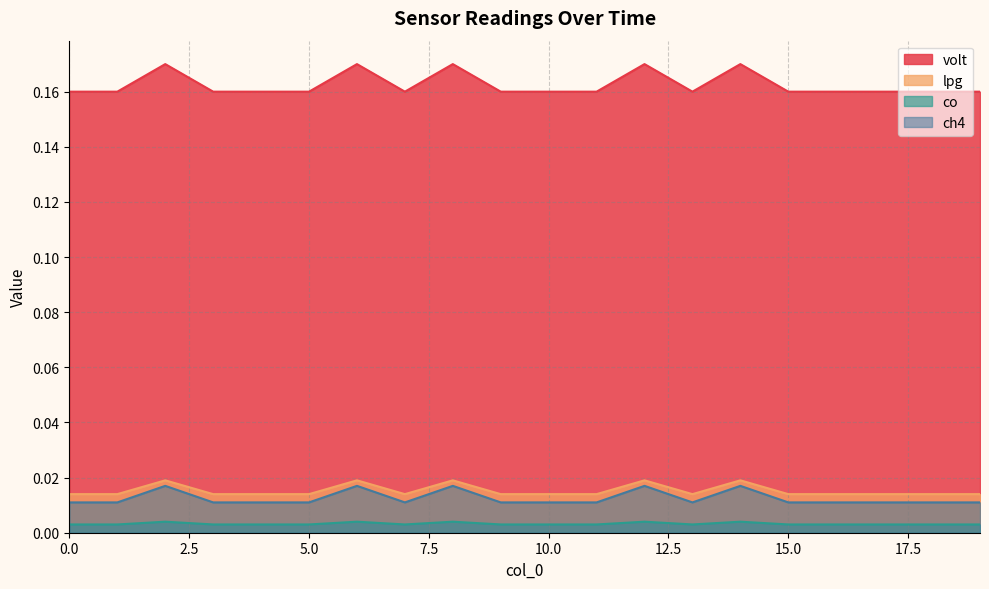

Between 2 and 17, which series saw the biggest shift?

lpg